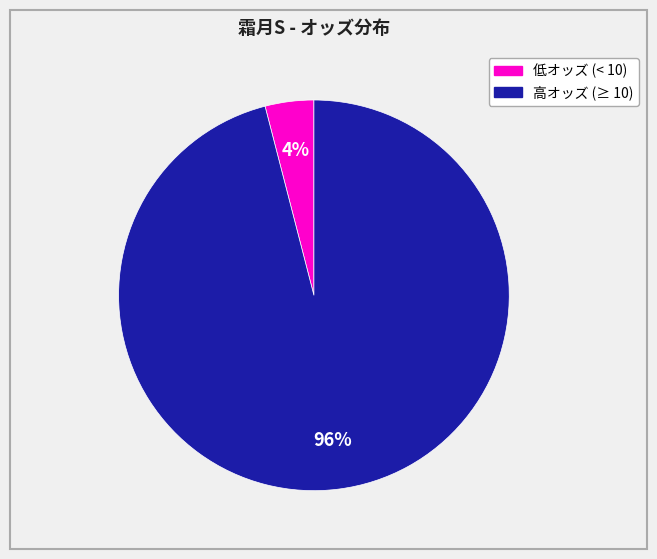

Is there a majority slice in this chart?

Yes